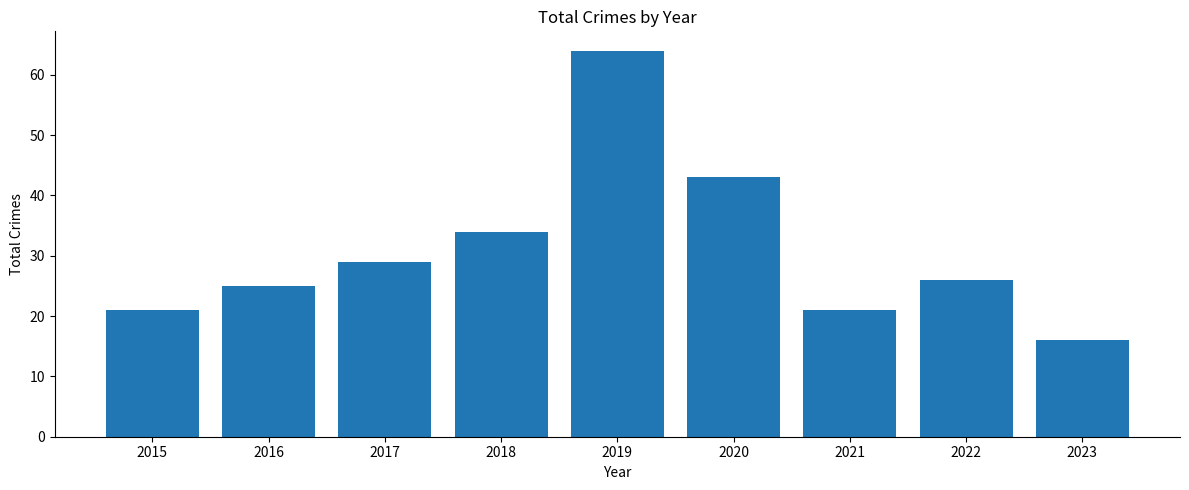

What is the difference between the values at 2016 and 2015?

4